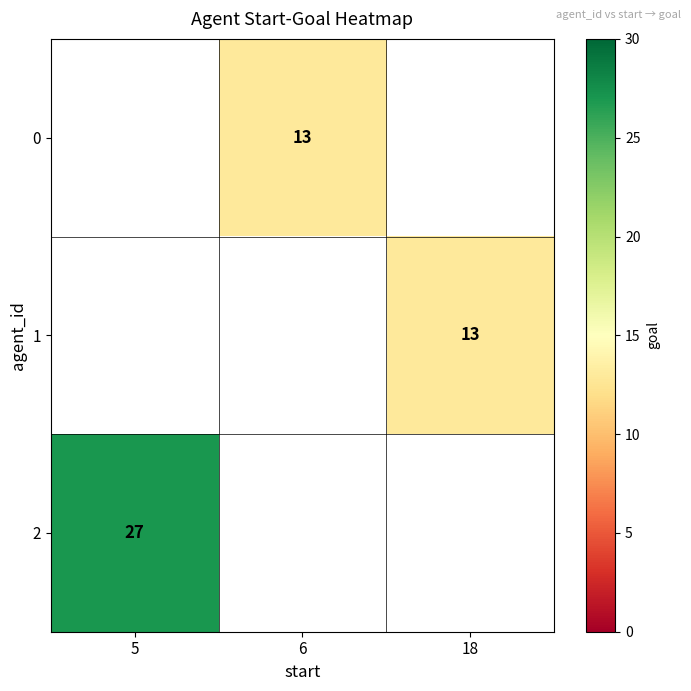

Between 6 and 5, which is larger?

5